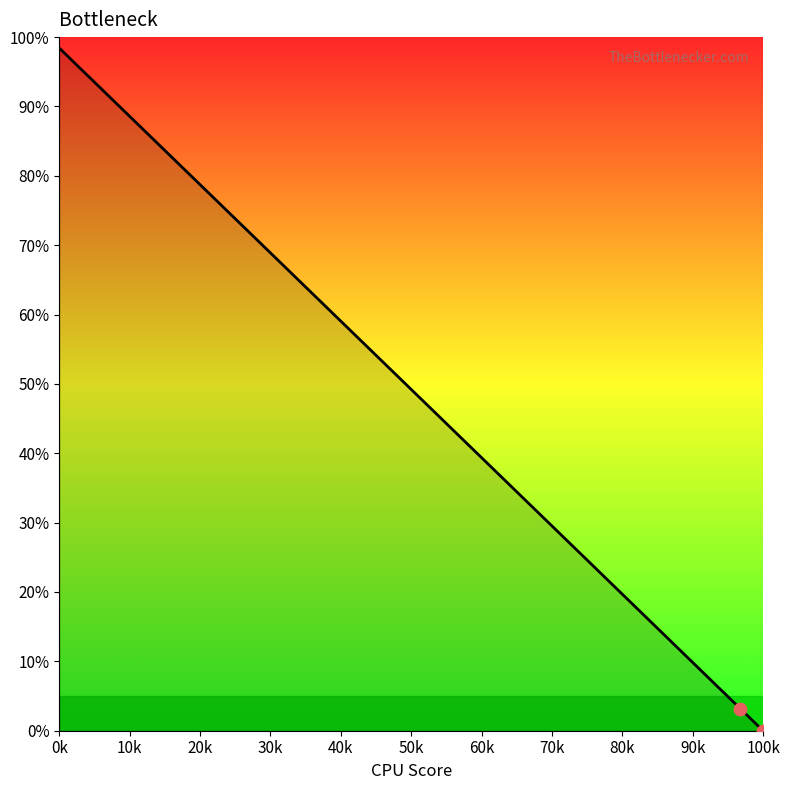

What is the greatest value displayed?

98.4